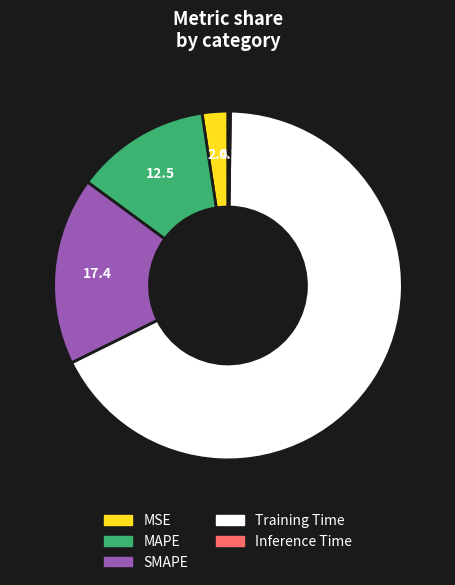

Between Training Time and MAPE, which is larger?

Training Time